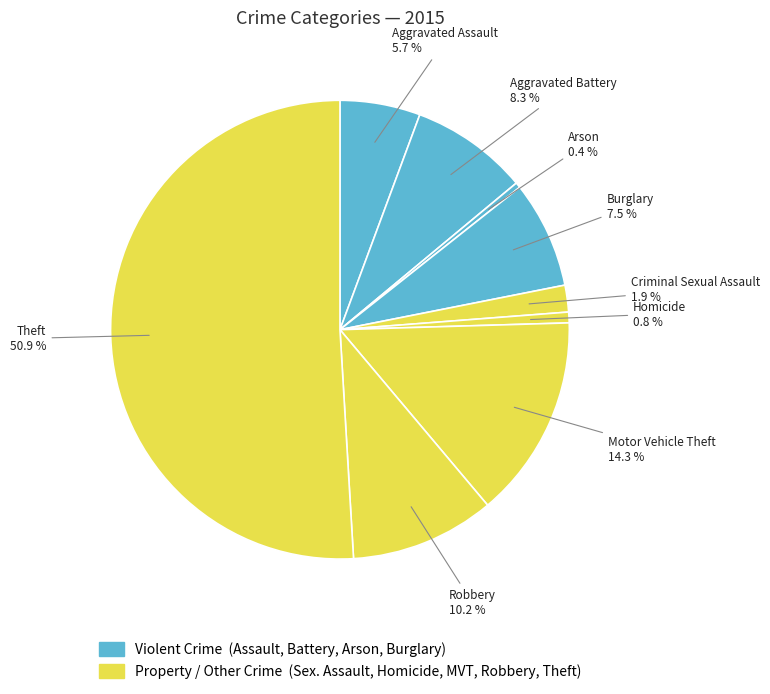

Which slice is the largest?

Theft